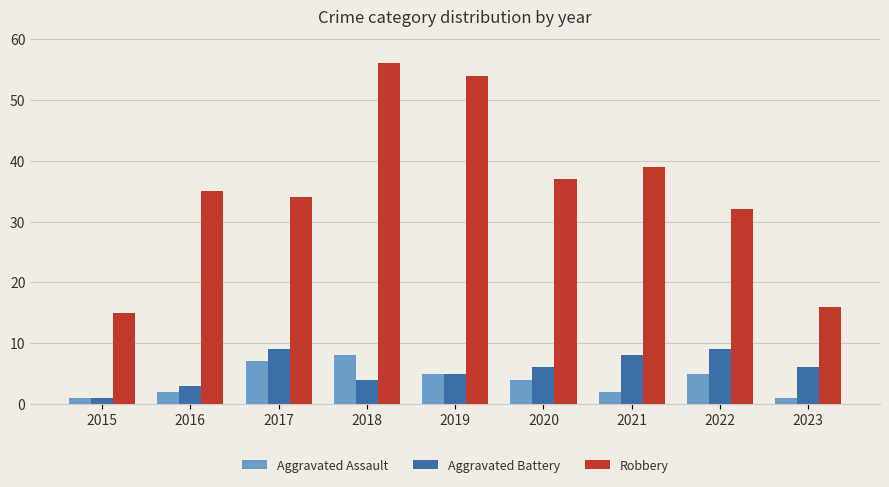

How many data points does each series have?

9